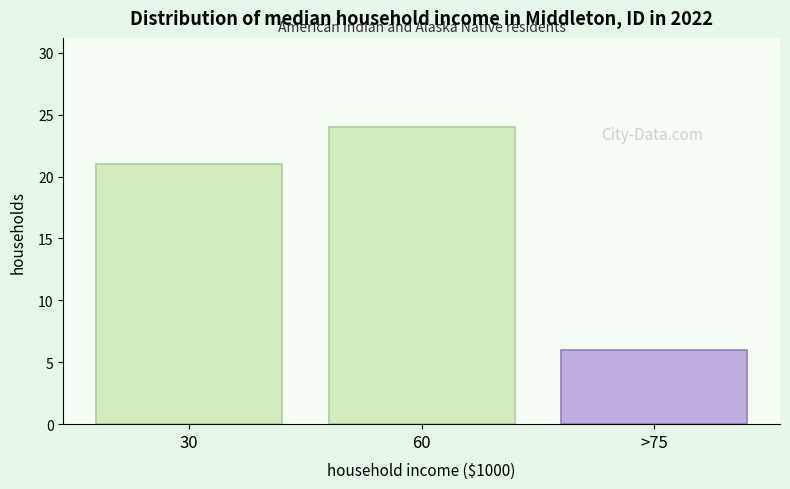

Reading right to left, what are all the values shown in this chart?

>75=6	60=24	30=21